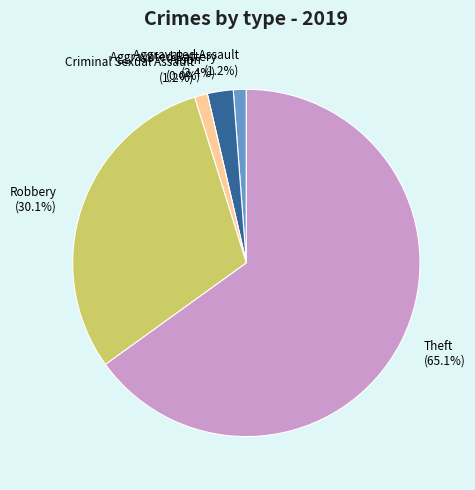

Rank the categories by value from lowest to highest.

Arson, Aggravated Assault, Criminal Sexual Assault, Aggravated Battery, Robbery, Theft